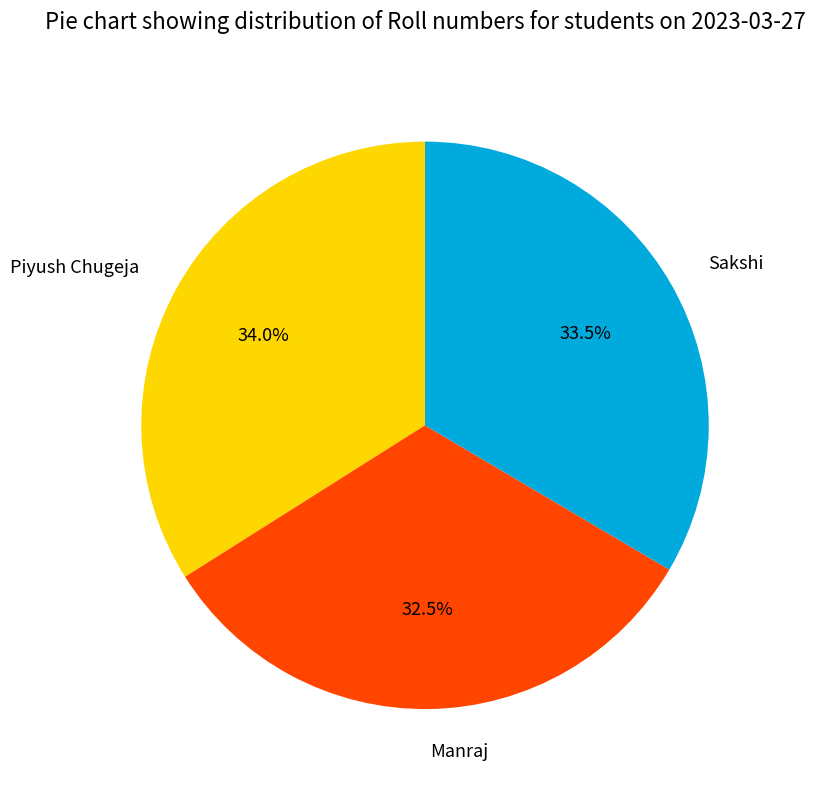

What is the smallest slice in the pie chart?

Manraj